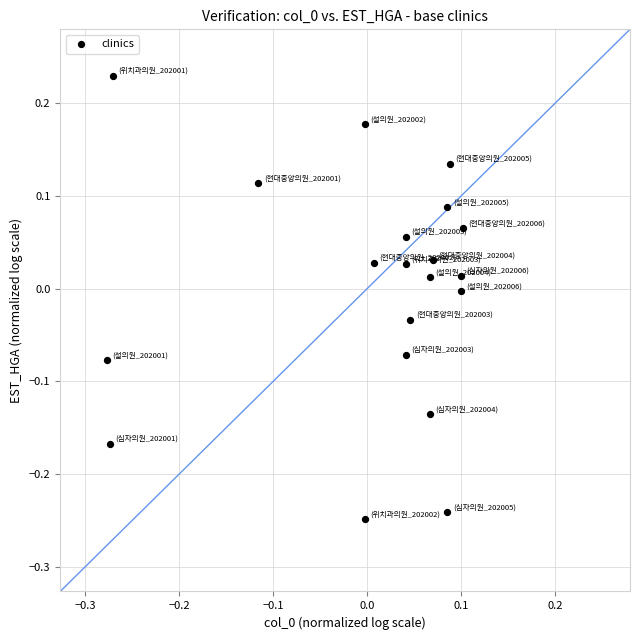

What is the range of X values (max minus min)?

0.4